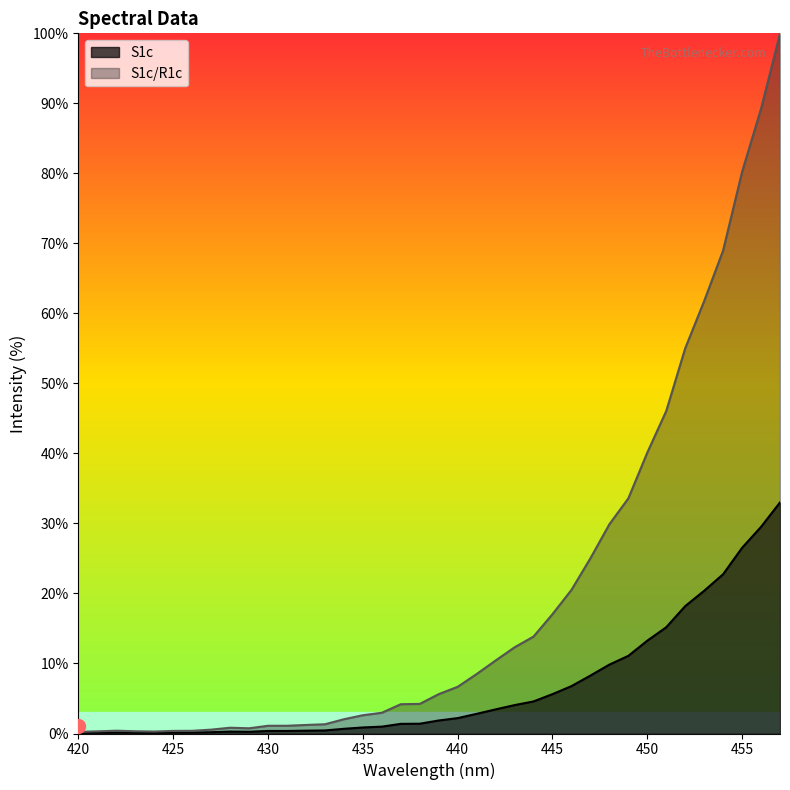

What is the smallest value displayed?

0.1